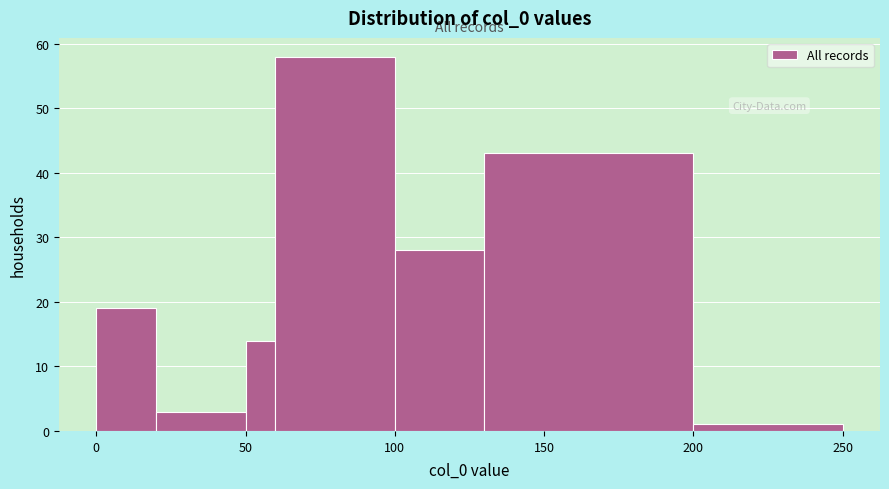

Around what value on the x-axis is the tallest bar? Give the approximate position of its centre, as read against the axis.

80